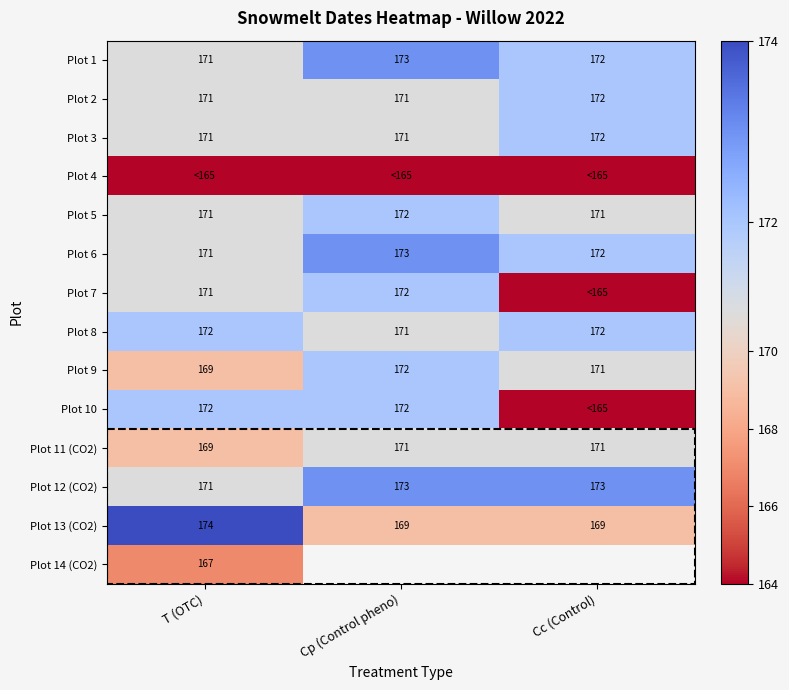

What is the maximum value for Plot 2?

172